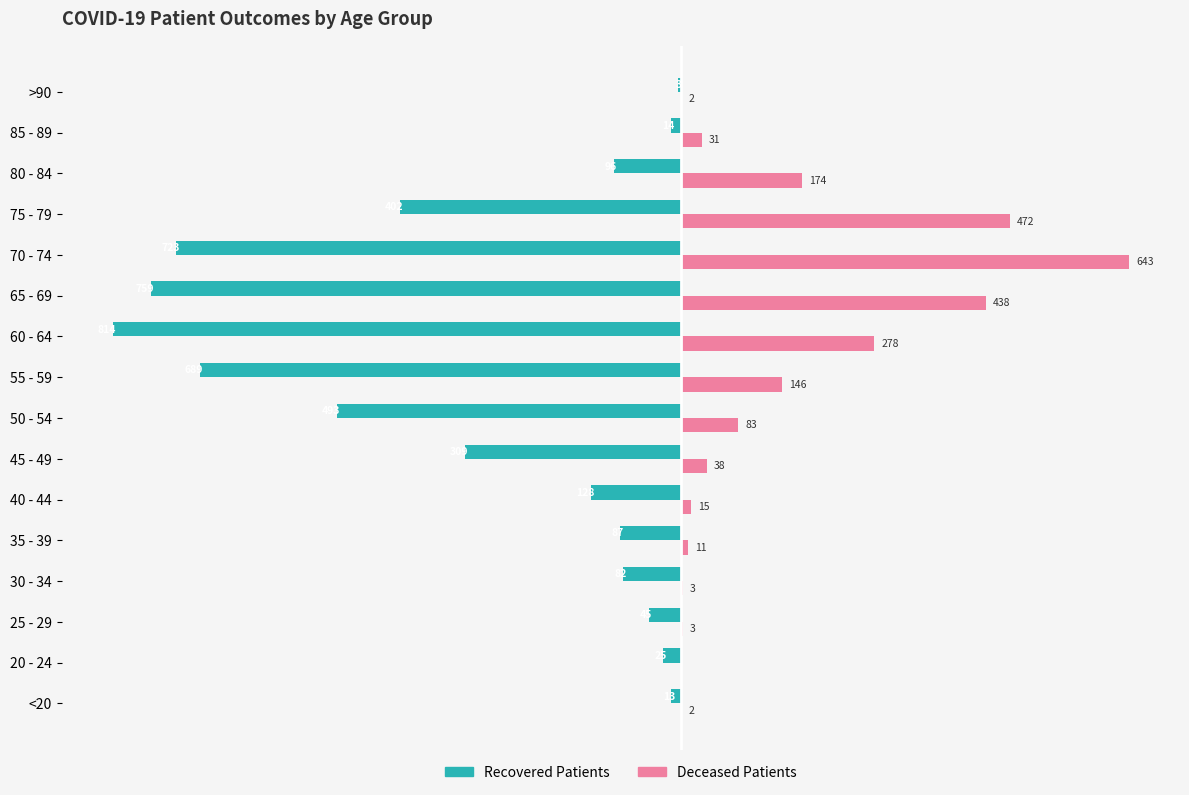

At which category does the chart reach its peak across all series?

70 - 74